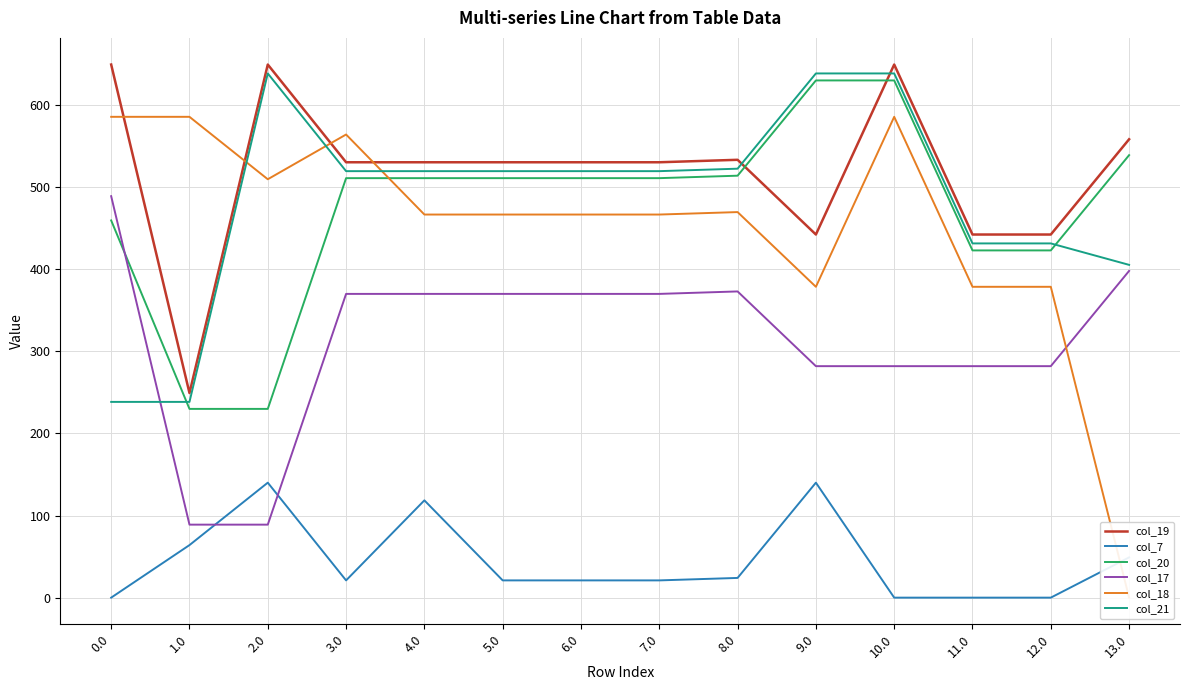

In col_7, how many points are higher than both neighbors (excluding endpoints)?

3